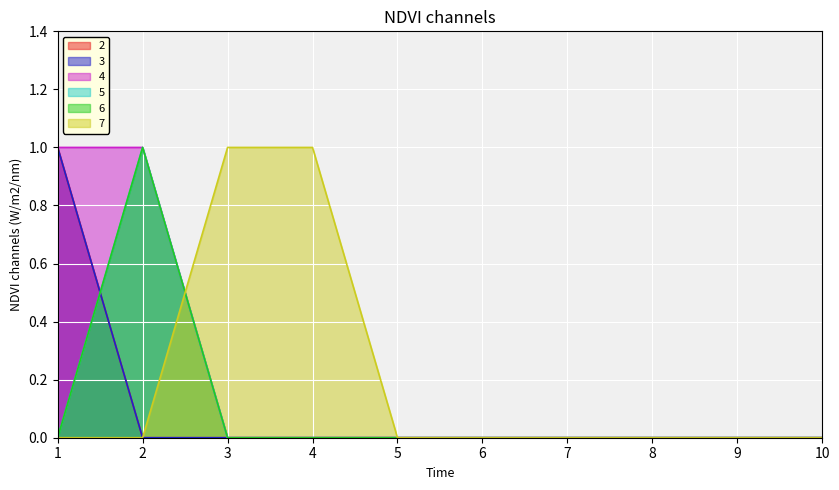

List the labels in order of 4 value, largest first.

1, 2, 3, 4, 5, 6, 7, 8, 9, 10